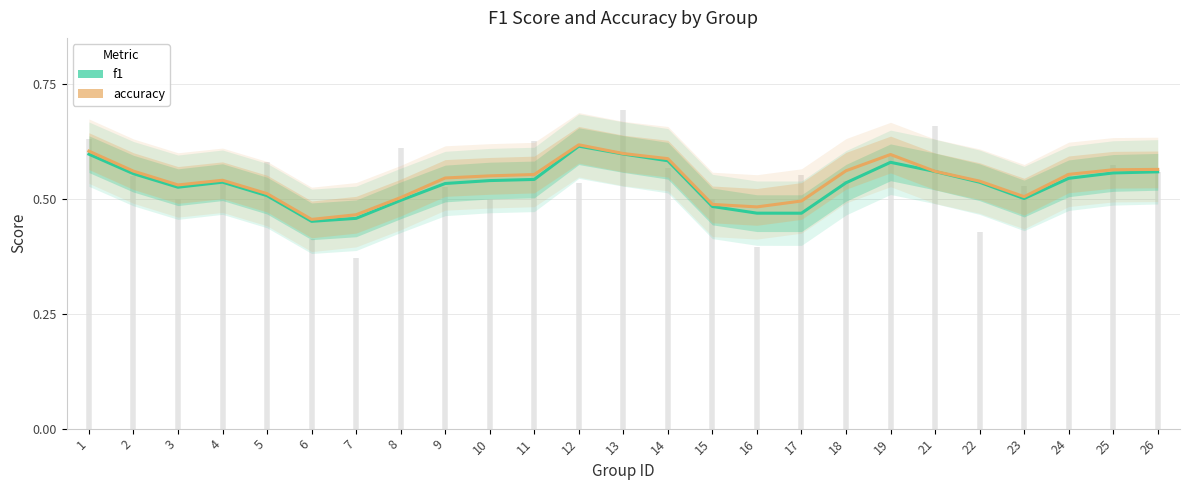

True or false: f1 has a value of 0.5 at 9.

True